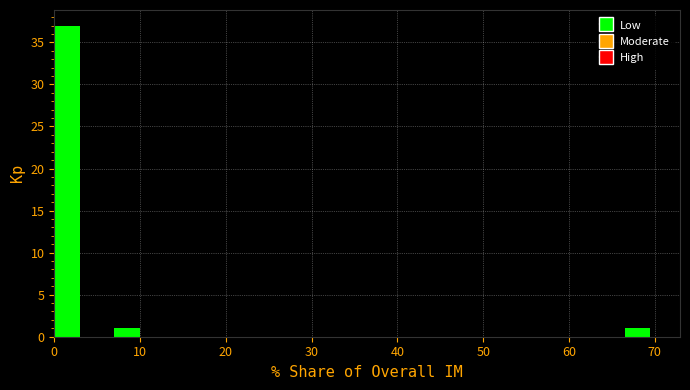

Read against the x-axis, roughly where is the centre of the tallest bar?

1